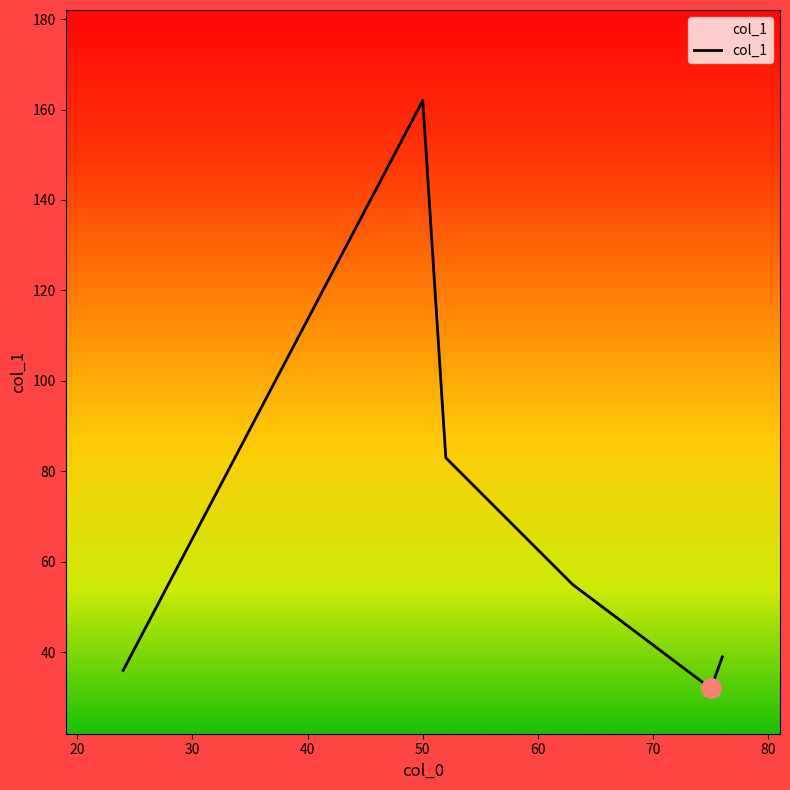

What is the difference between the second highest and minimum values?

51